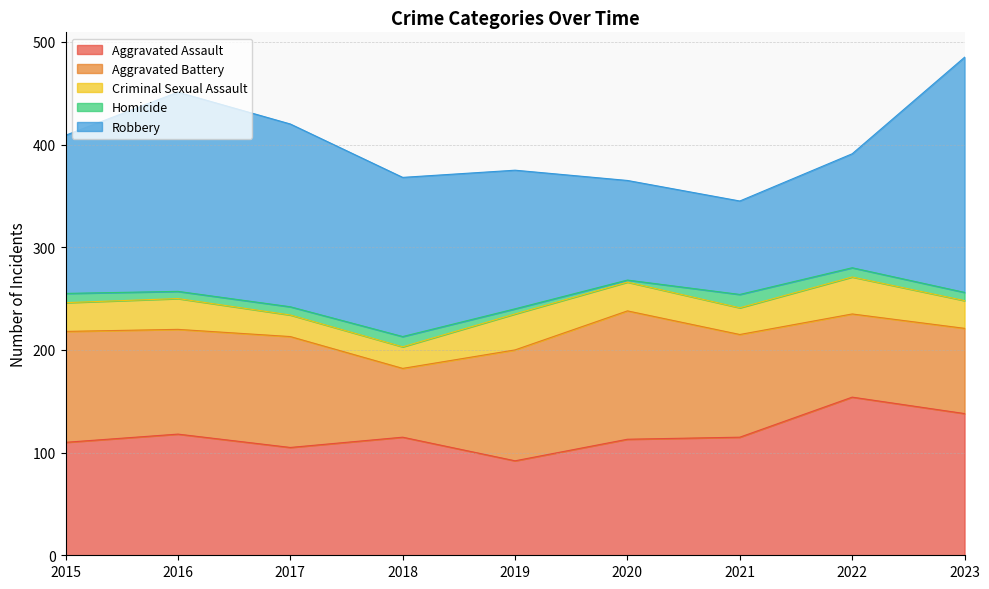

True or false: Criminal Sexual Assault and Aggravated Battery cross at least once.

False